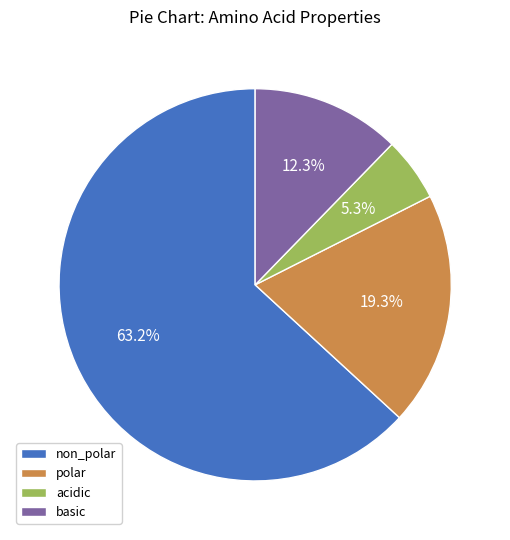

What is the majority slice?

non_polar